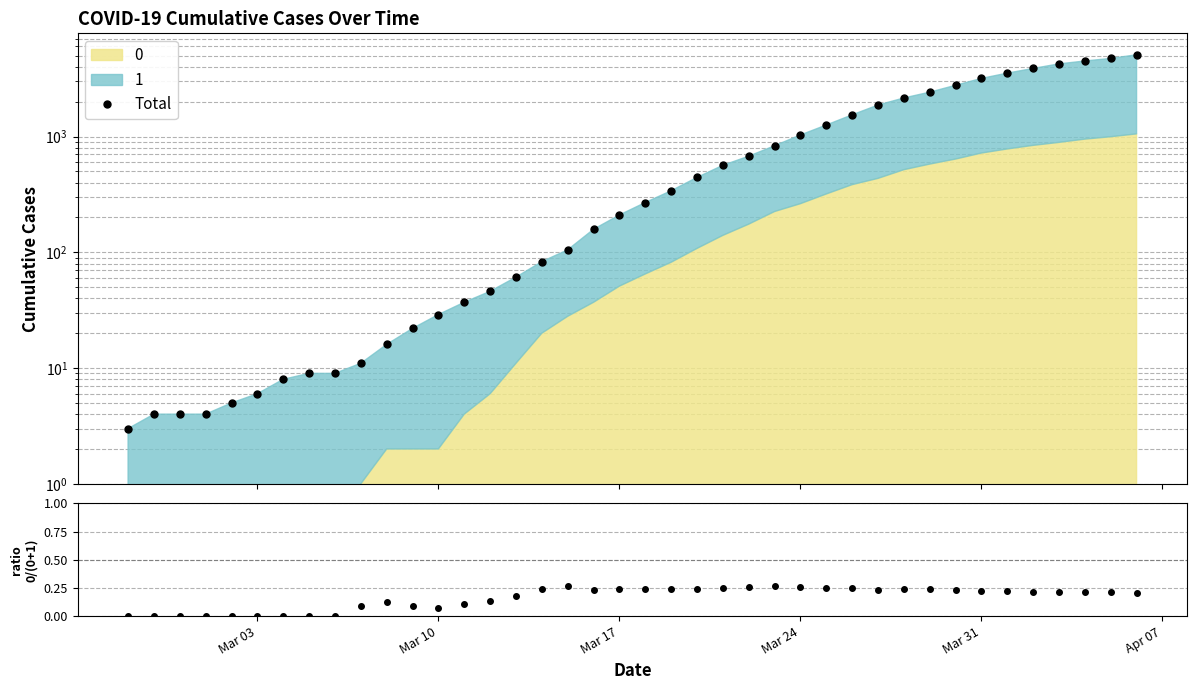

The ratio 0/(0+1) series shows 0.3 at Mar 24. True or false?

False